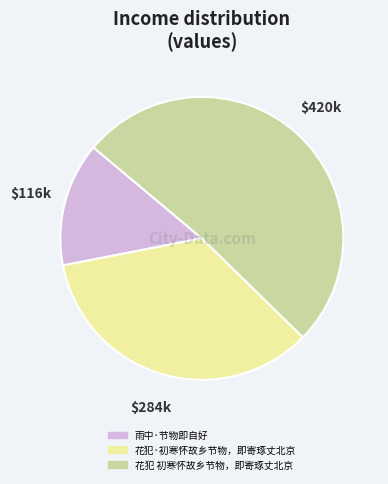

Rank the categories by value from highest to lowest.

花犯 初寒怀故乡节物，即寄琢丈北京, 花犯·初寒怀故乡节物，即寄琢丈北京, 雨中·节物即自好